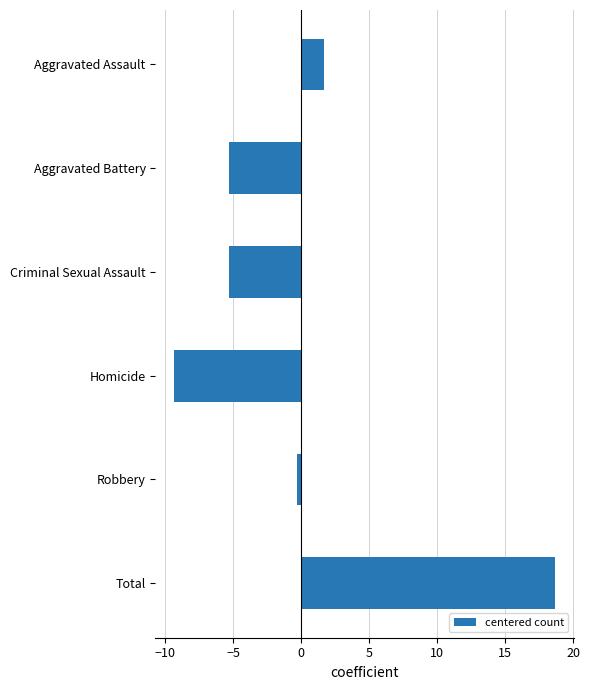

What is the difference between the second highest and second lowest values?

7.0